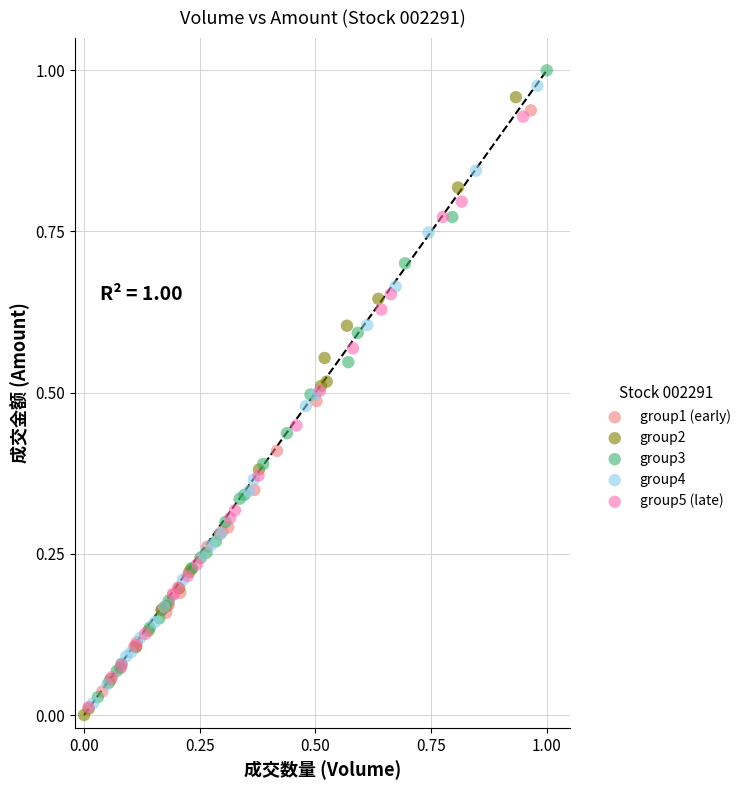

What are all the series names shown in the legend?

group1 (early), group2, group3, group4, group5 (late)